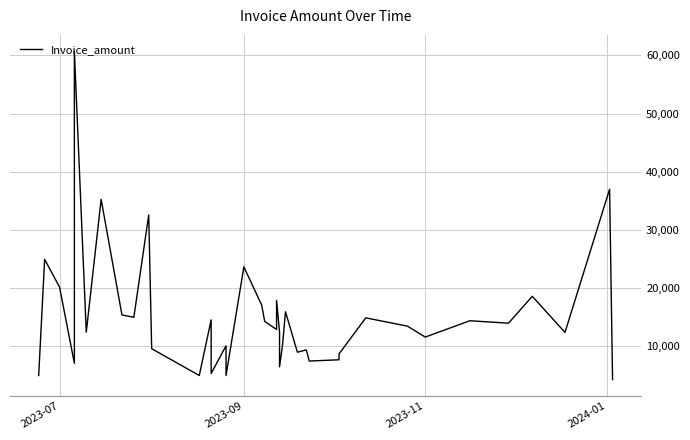

How many data points does each series have?

40